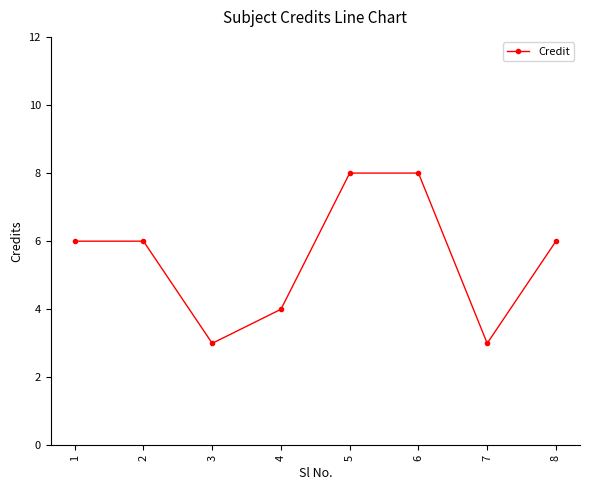

Read the value at 4.

4